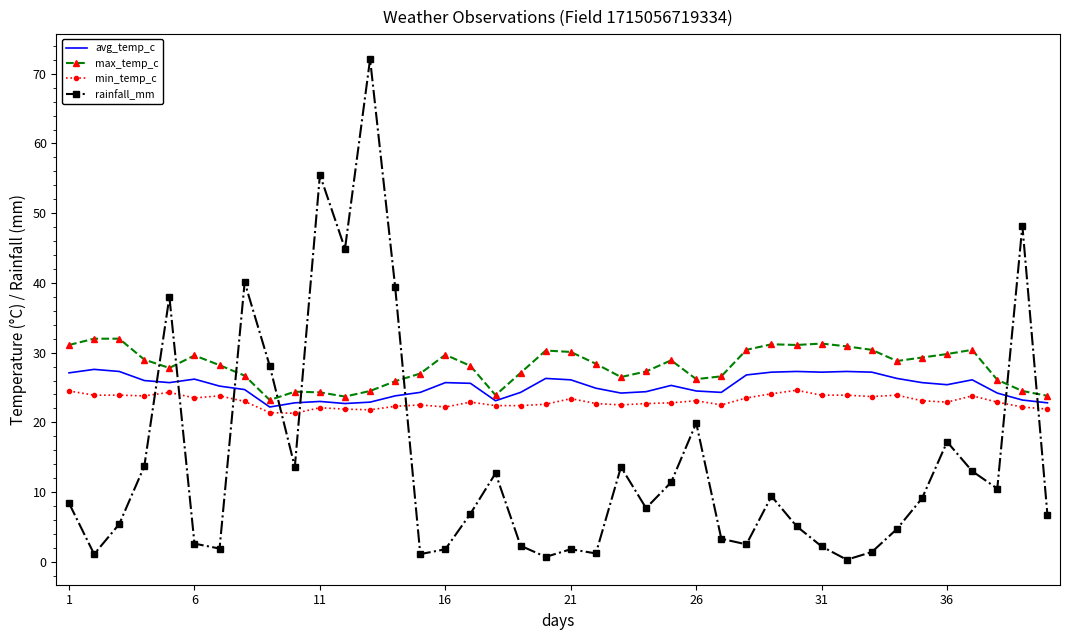

What is the minimum value for min_temp_c?

21.3